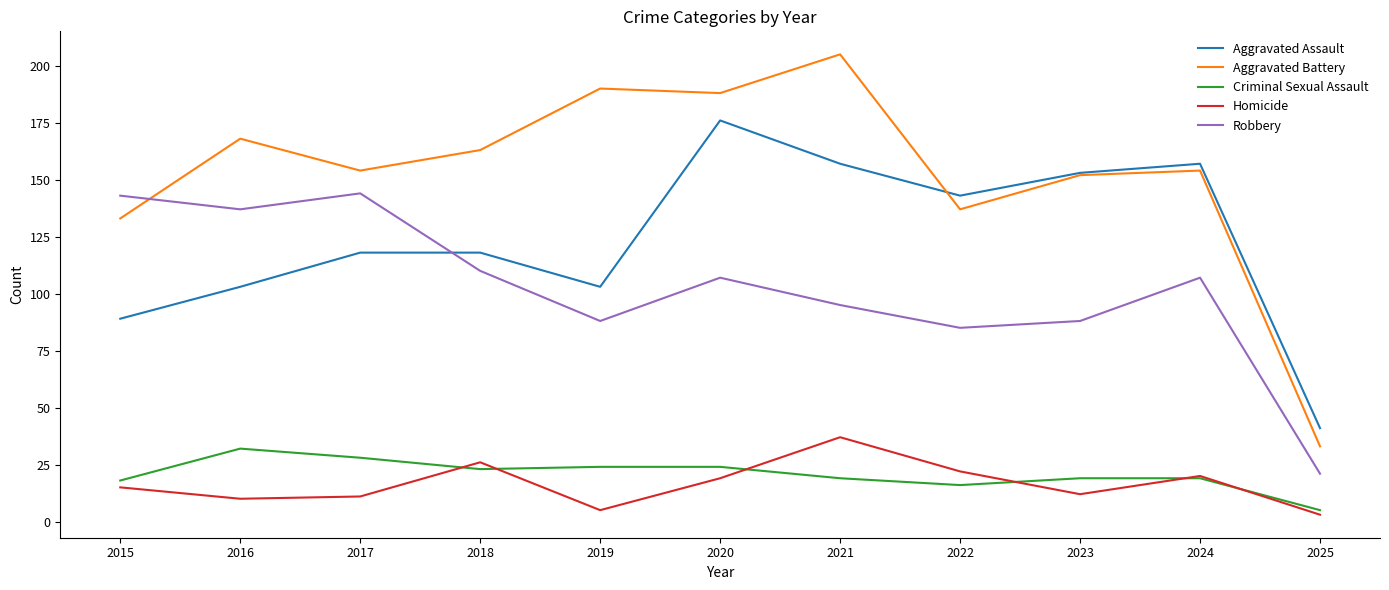

Which series has the largest range (max minus min)?

Aggravated Battery